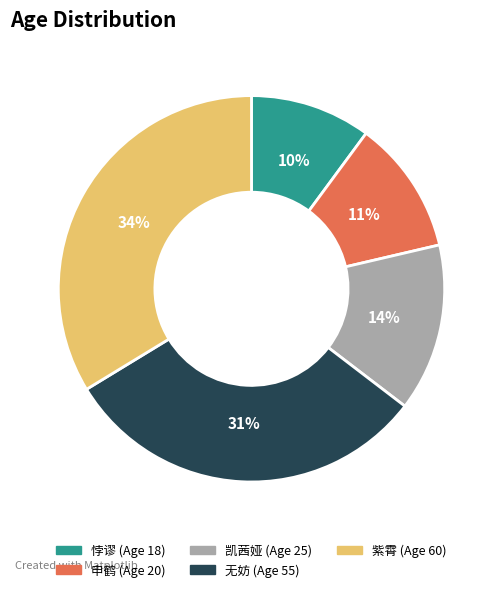

To the nearest percent, what is the difference between the 凯茜娅 and 紫霄 slice percentages?

20%